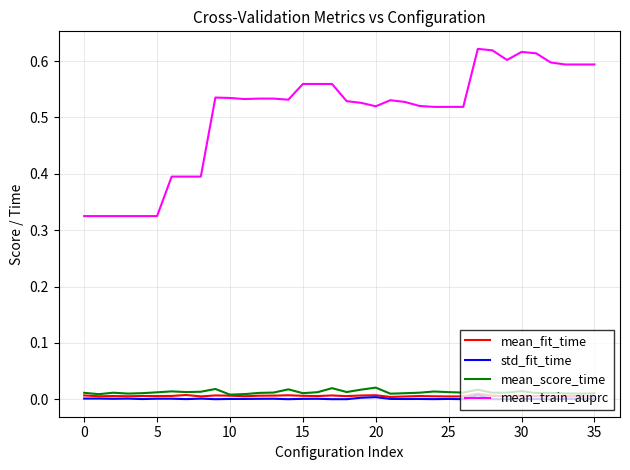

Does the chart have visible grid lines?

Yes